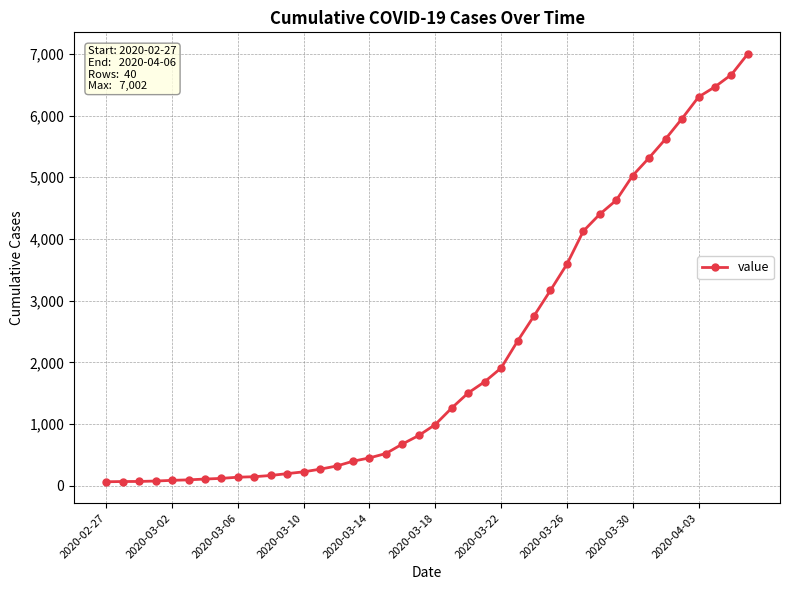

What is the difference between the second highest and minimum values?

6600